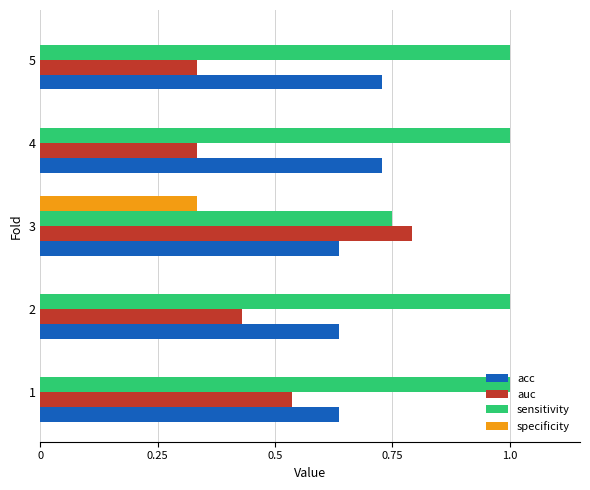

At which category is the sum across all series the highest?

3